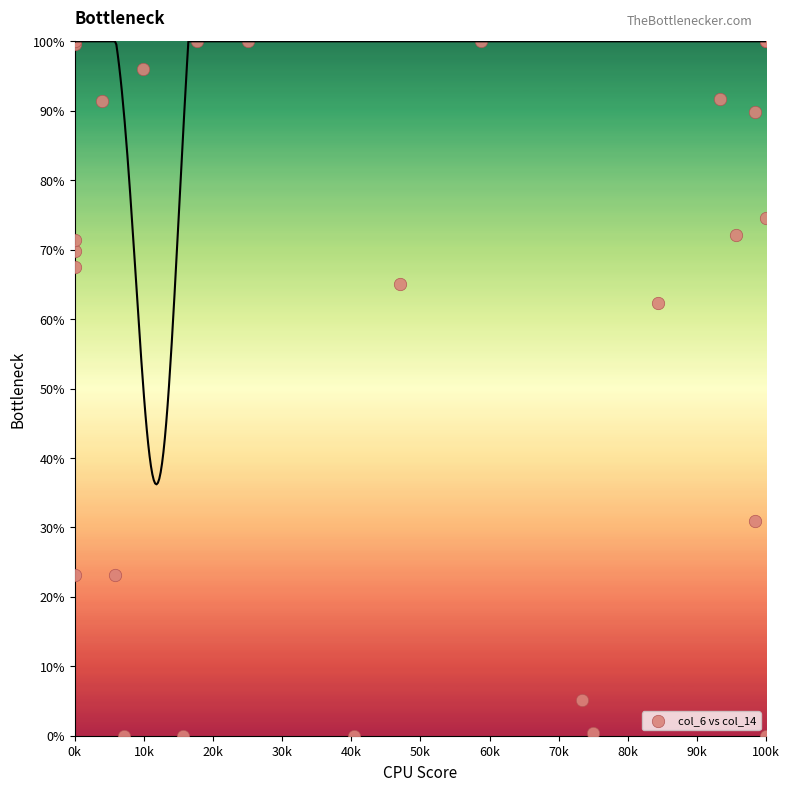

What Y value in the scatter plot is closest to 50?

62.4